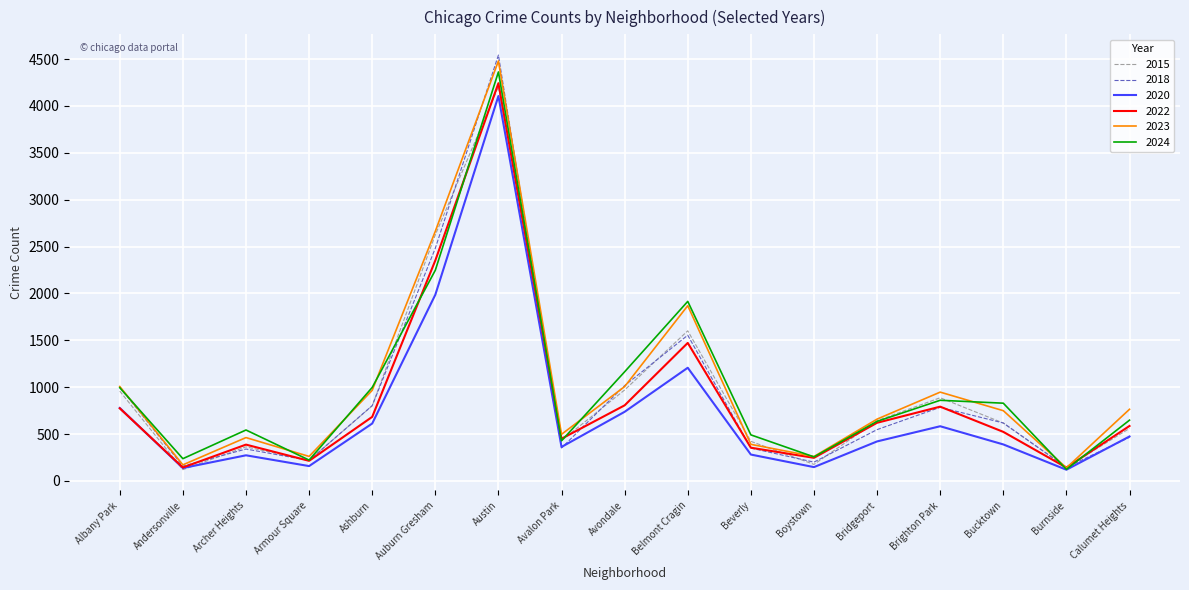

What is the spread (max minus min) of values at Beverly?

210